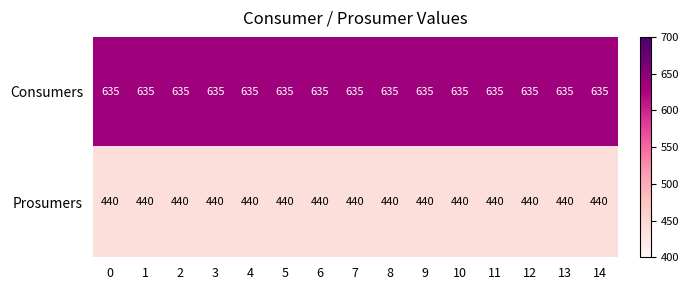

Rank the series by their average value, from highest to lowest.

Consumers, Prosumers